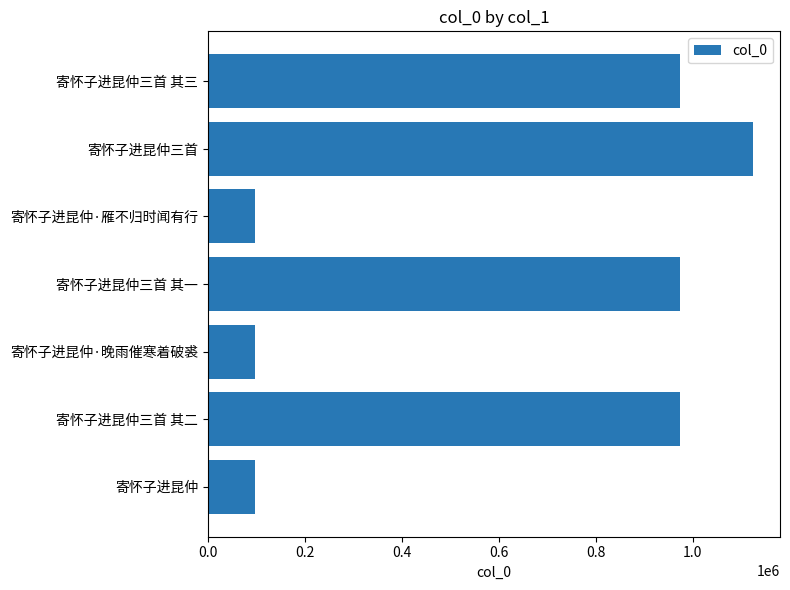

What is the approximate value at 寄怀子进昆仲?

96331